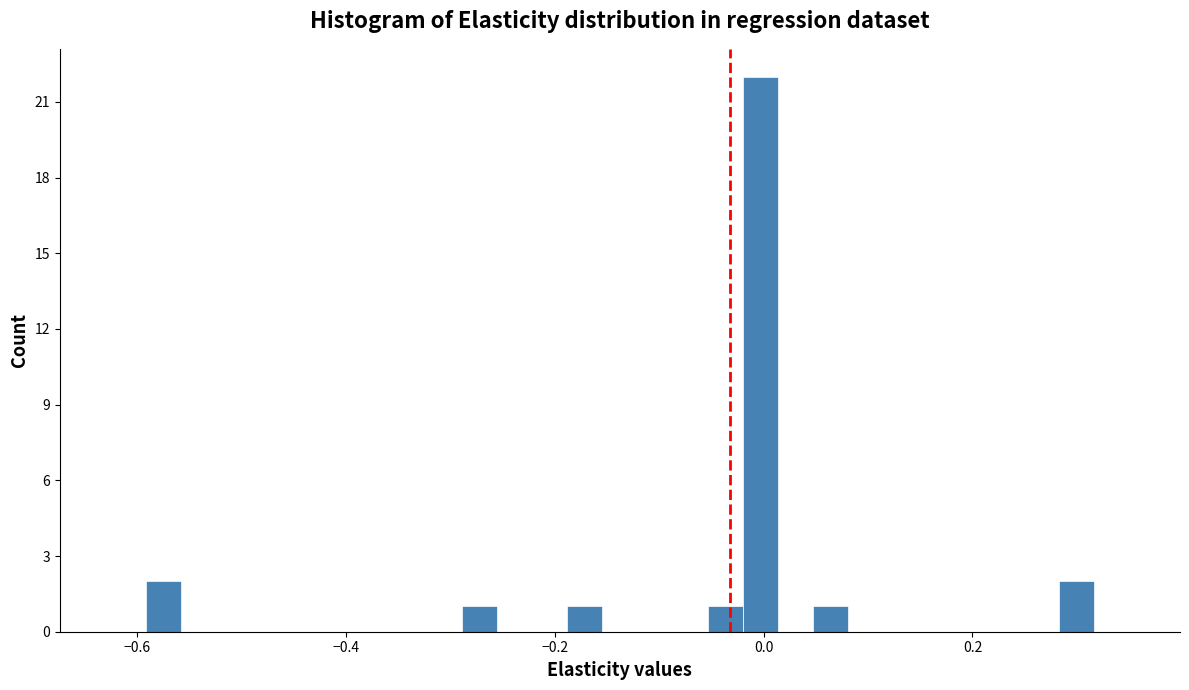

Read against the x-axis, roughly where is the centre of the tallest bar?

0.00